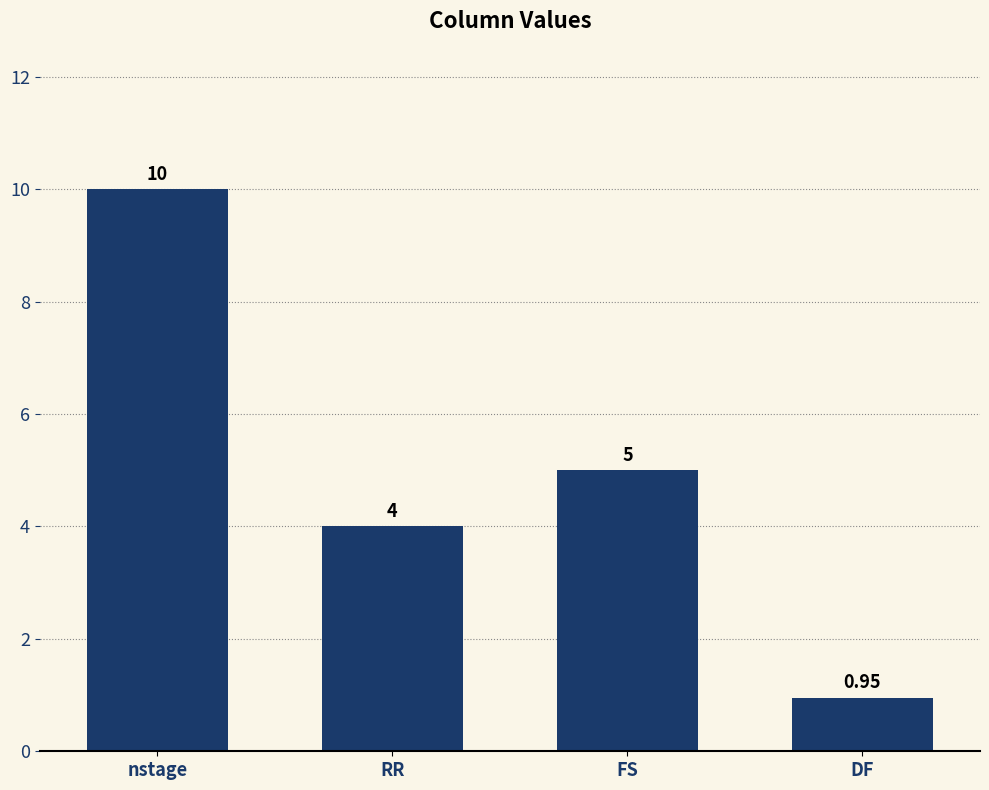

How many data points are less than 5?

2